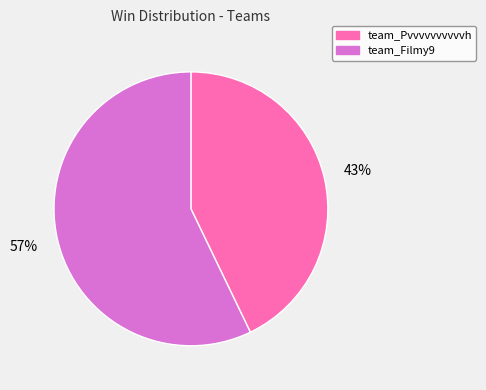

Between team_Filmy9 and team_Pvvvvvvvvvvh, which is larger?

team_Filmy9